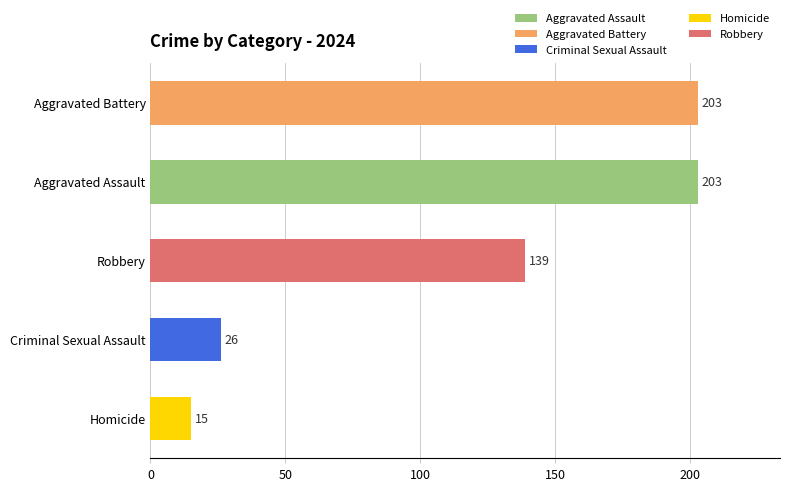

Rank the series at 2020 from highest to lowest value.

Aggravated Battery, Aggravated Assault, Robbery, Criminal Sexual Assault, Homicide